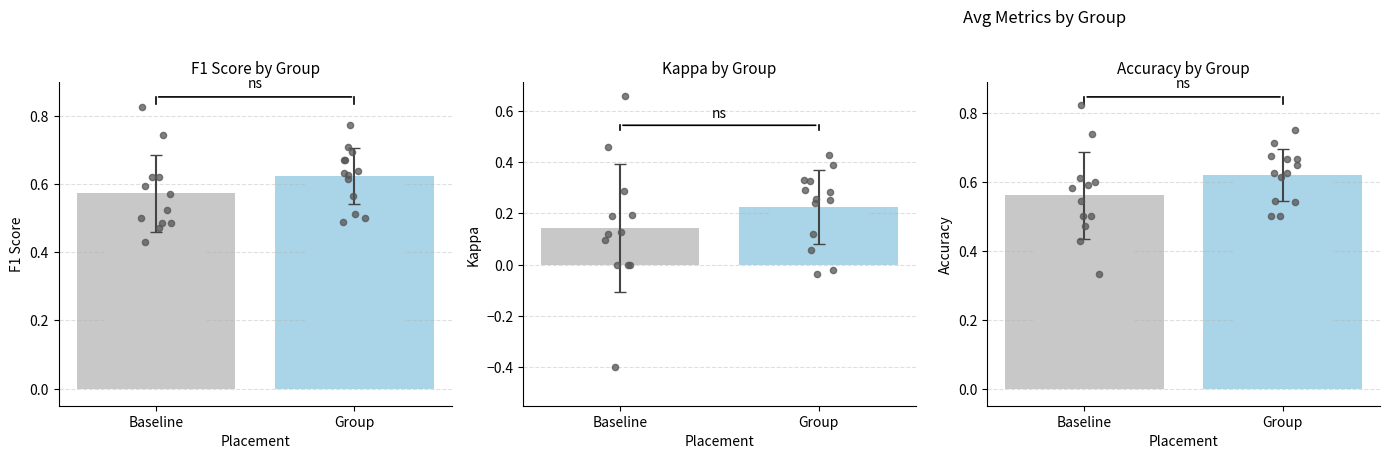

Which series has the largest total across all categories?

f1